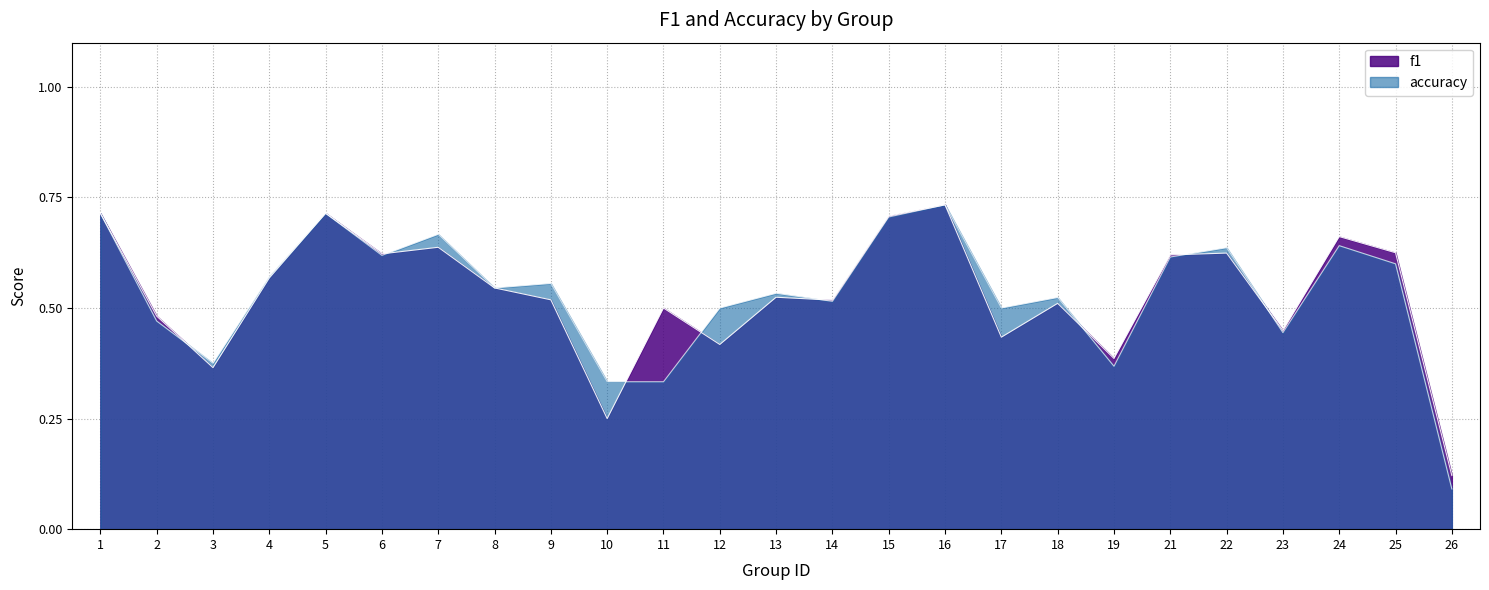

List the series in order of their overall mean, highest first.

accuracy, f1